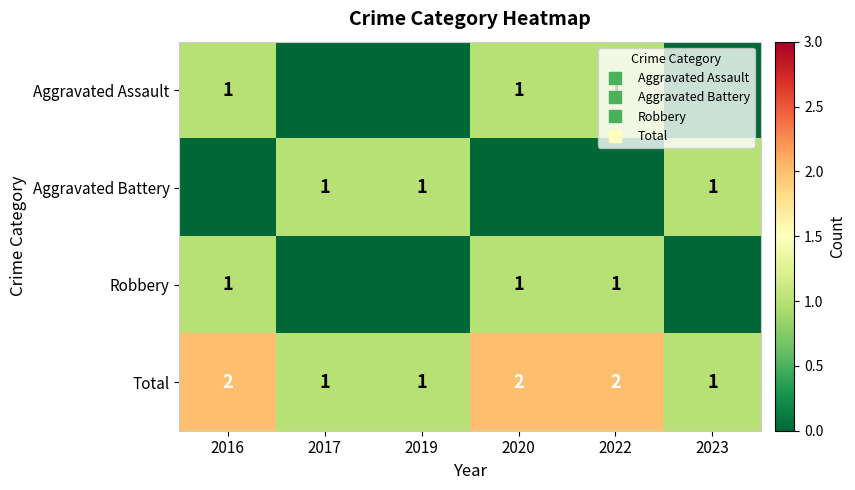

Count the Aggravated Battery values in the range 0 to 1.

6